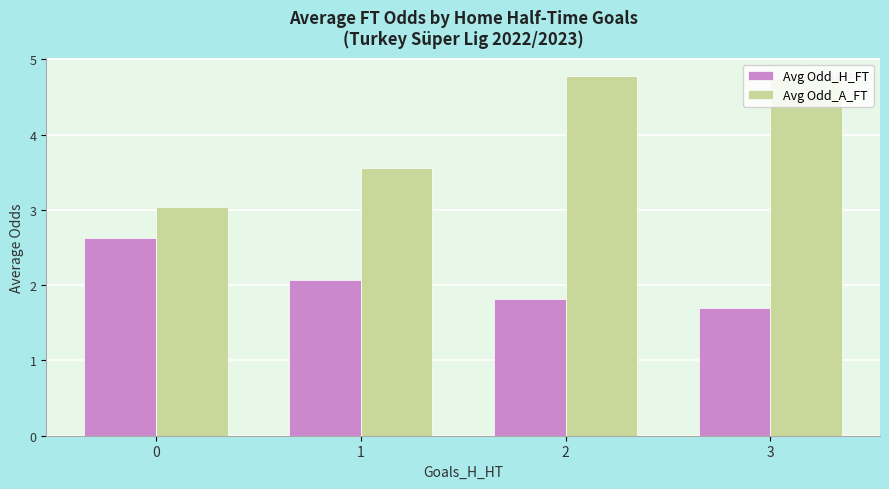

What is the minimum value shown in the chart?

1.7